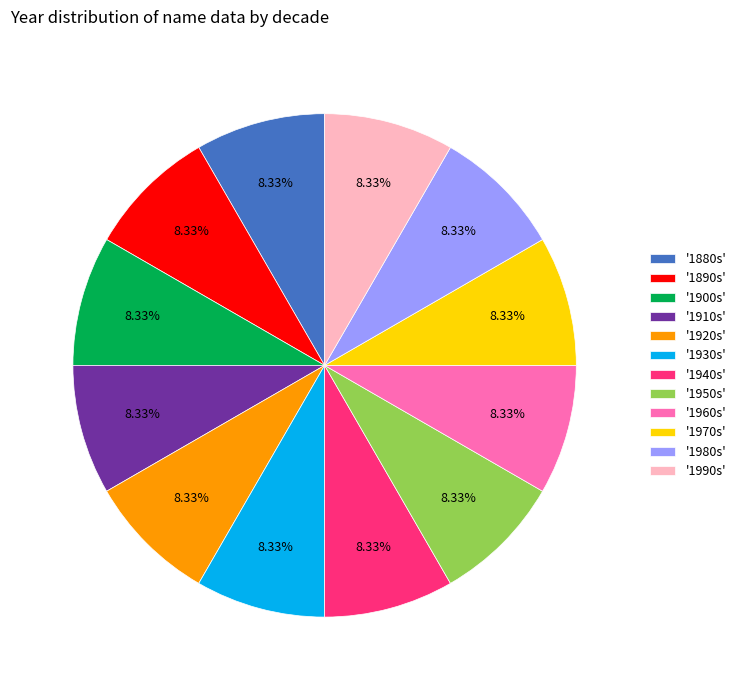

Count the number of slices in the pie.

12